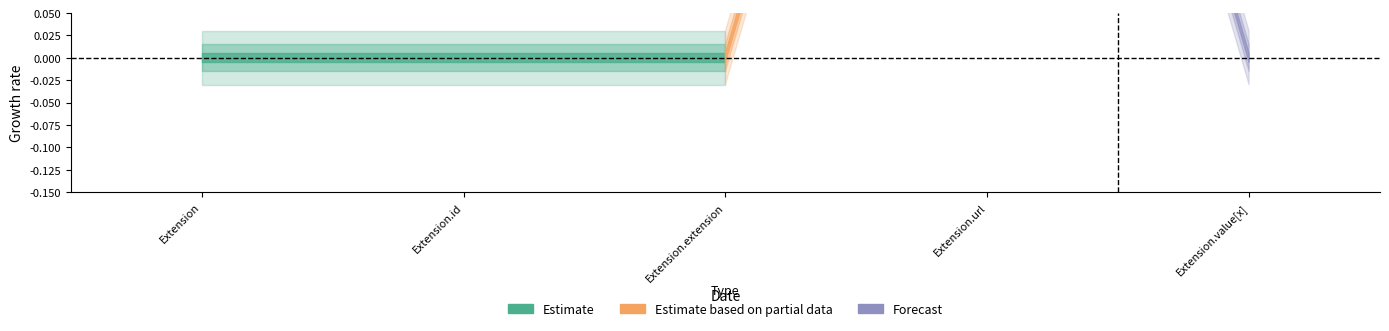

Is it true that Min equals 0 at Extension.extension?

False